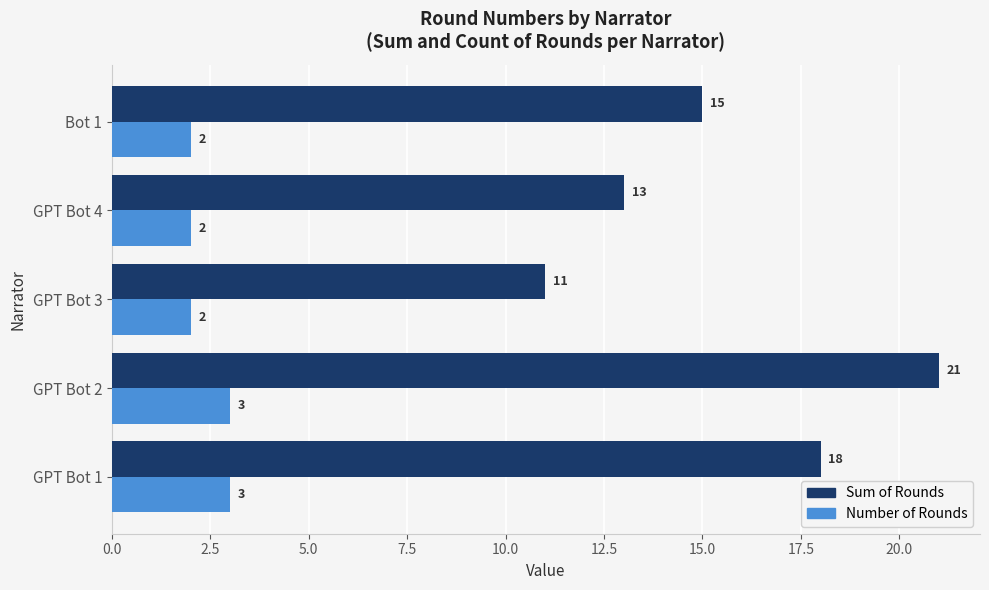

At which label is Sum of Rounds closest to 16?

Bot 1